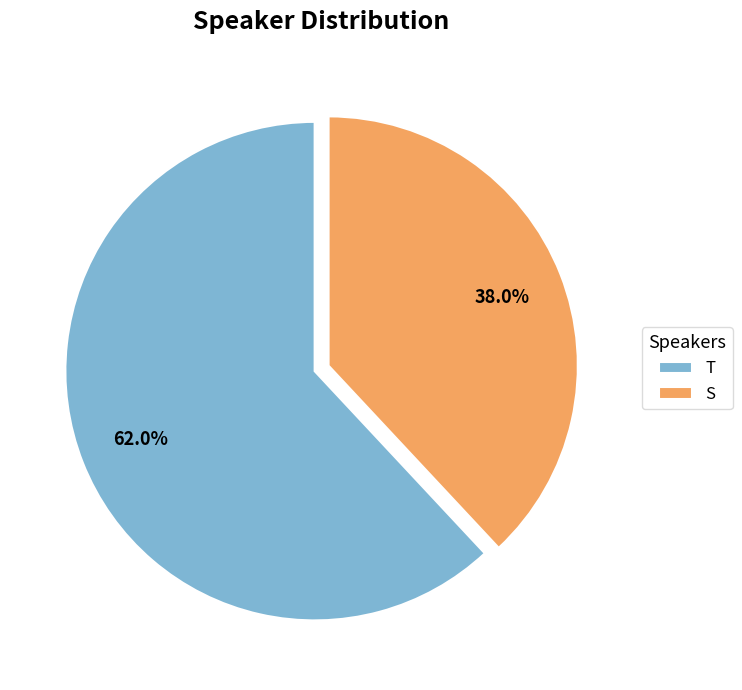

To the nearest percent, what portion does T represent?

62%